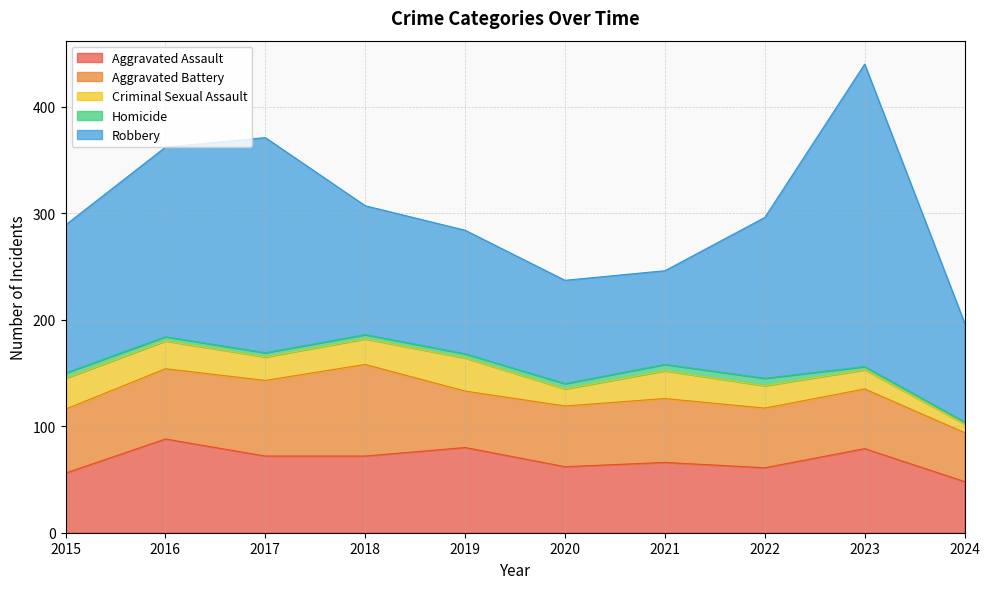

How many distinct data groups are displayed?

5